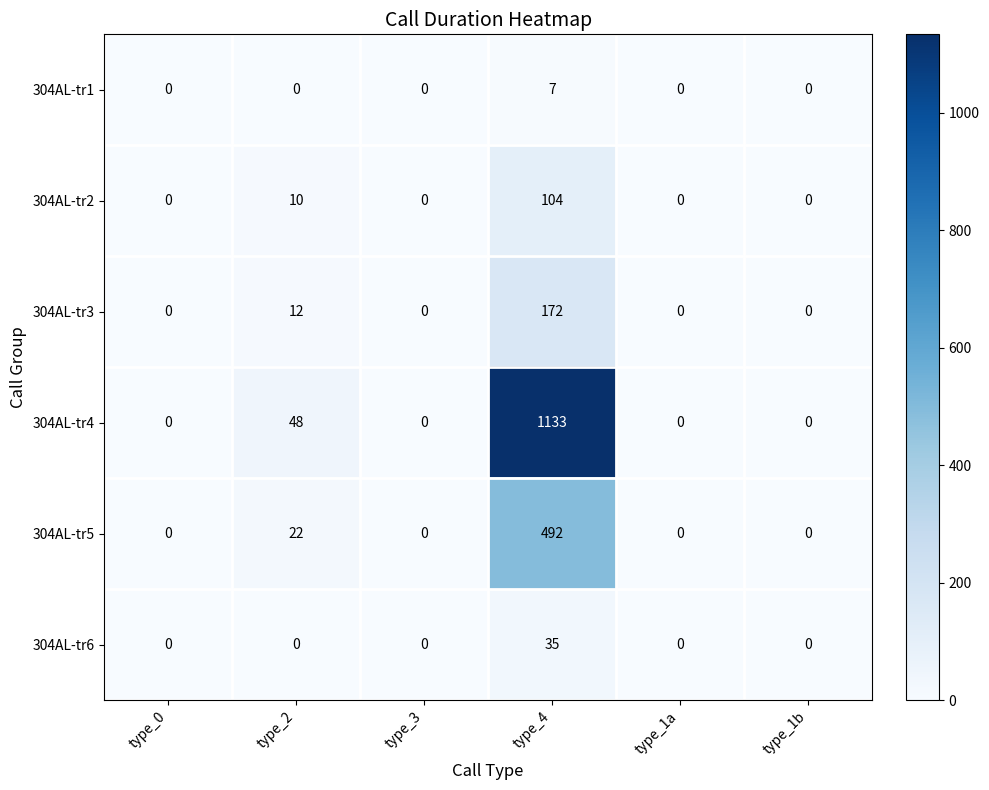

Which series has the widest spread of values?

304AL-tr4